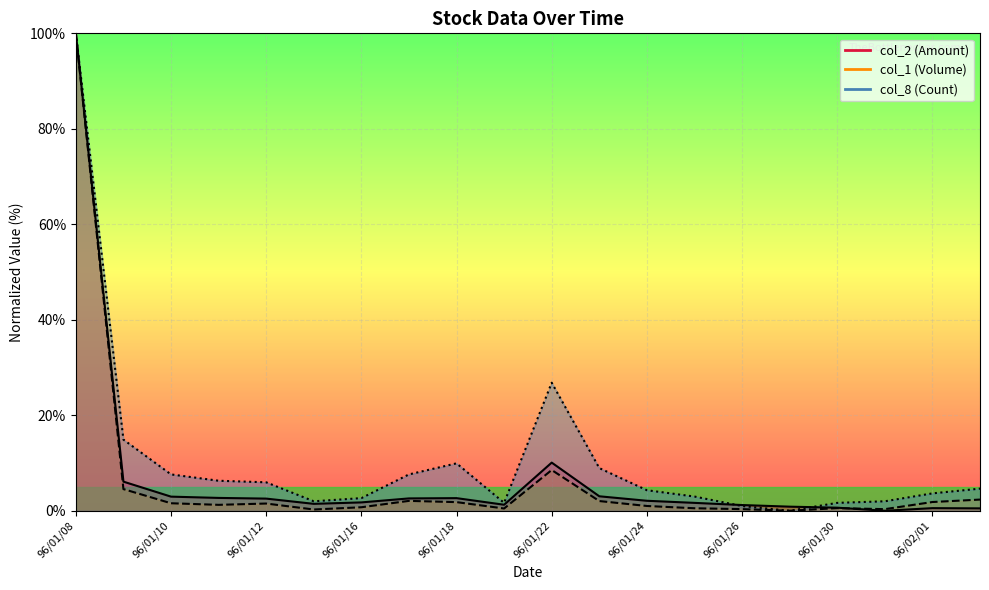

List the labels in order of col_2 (Amount) value, smallest first.

96/01/31, 96/02/02, 96/02/01, 96/01/30, 96/01/29, 96/01/26, 96/01/19, 96/01/15, 96/01/25, 96/01/16, 96/01/24, 96/01/12, 96/01/17, 96/01/18, 96/01/11, 96/01/10, 96/01/23, 96/01/09, 96/01/22, 96/01/08